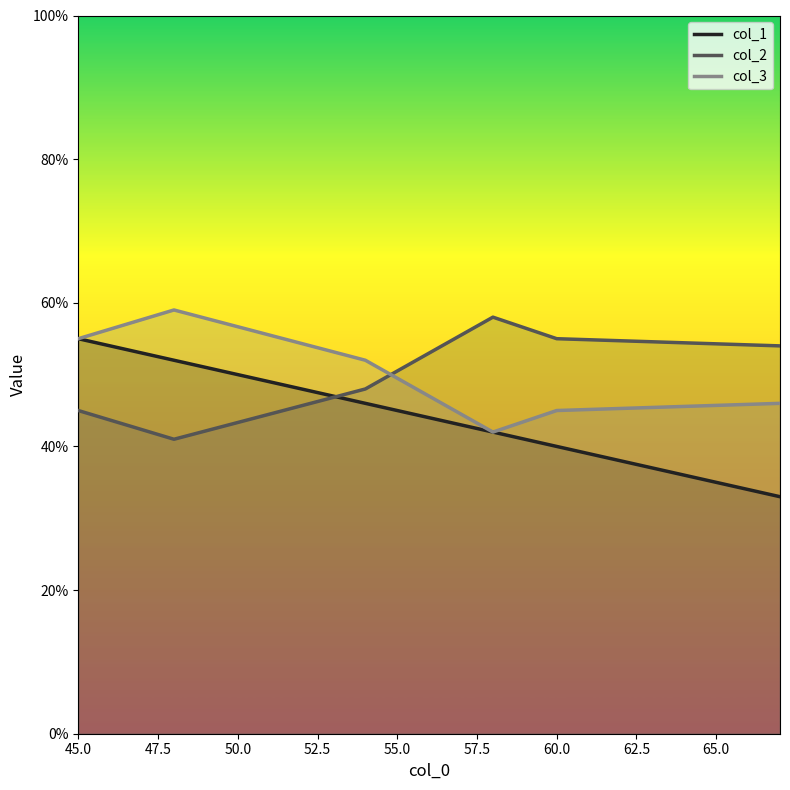

At which category is the sum across all series the highest?

45.0